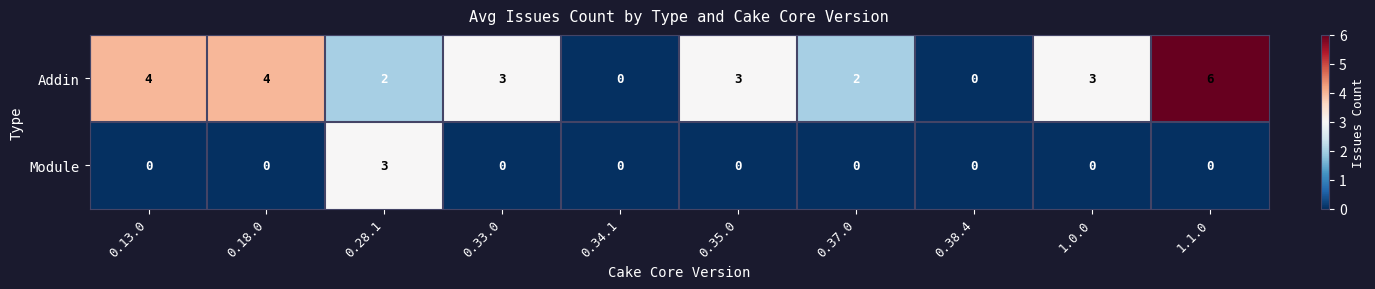

What is the average value of the Addin series?

3